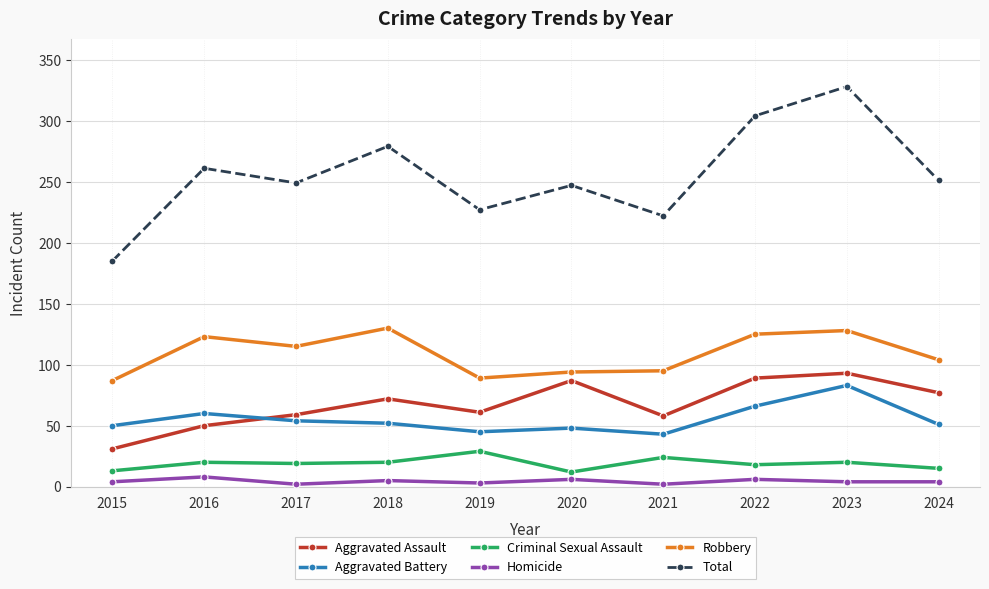

What is the greatest value displayed?

328